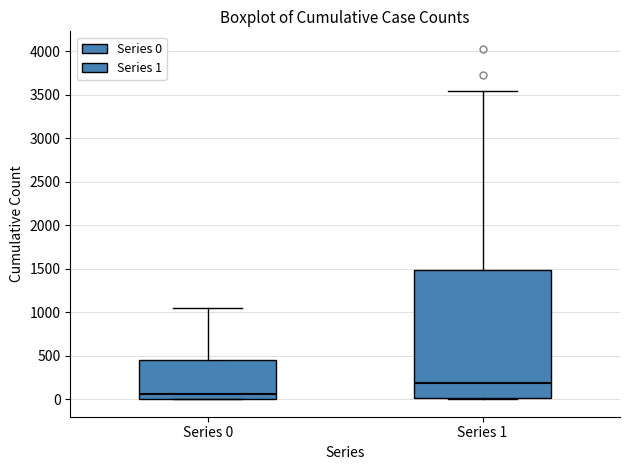

Reading left to right, transcribe this box plot: for each box, give where its median line is, the range the box spans, and where its two whiskers end, as read against the y-axis. The values are not printed on the chart, so give them approximately, as read against the axis.

Series 0: median 50, box 0 to 450, whiskers 0 to 1050
Series 1: median 200, box 0 to 1500, whiskers 0 to 3550